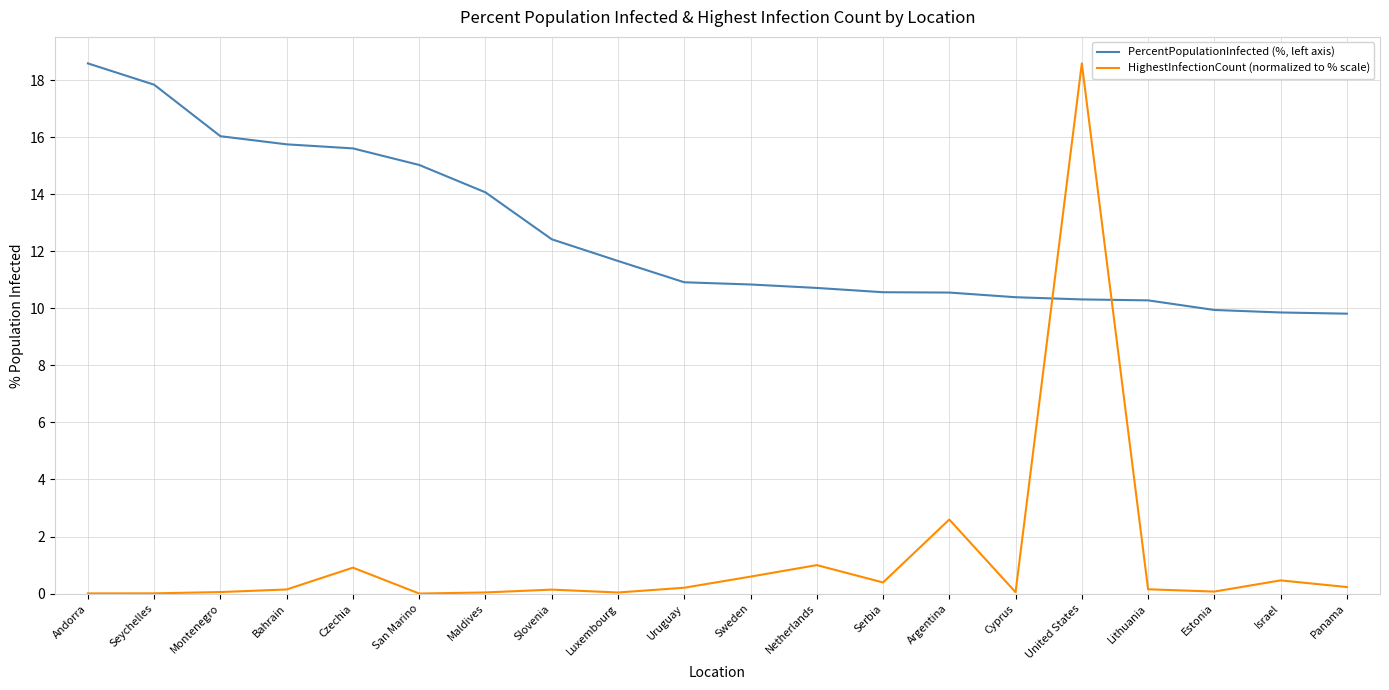

Read the HighestInfectionCount (normalized to % scale) value at Lithuania.

0.2